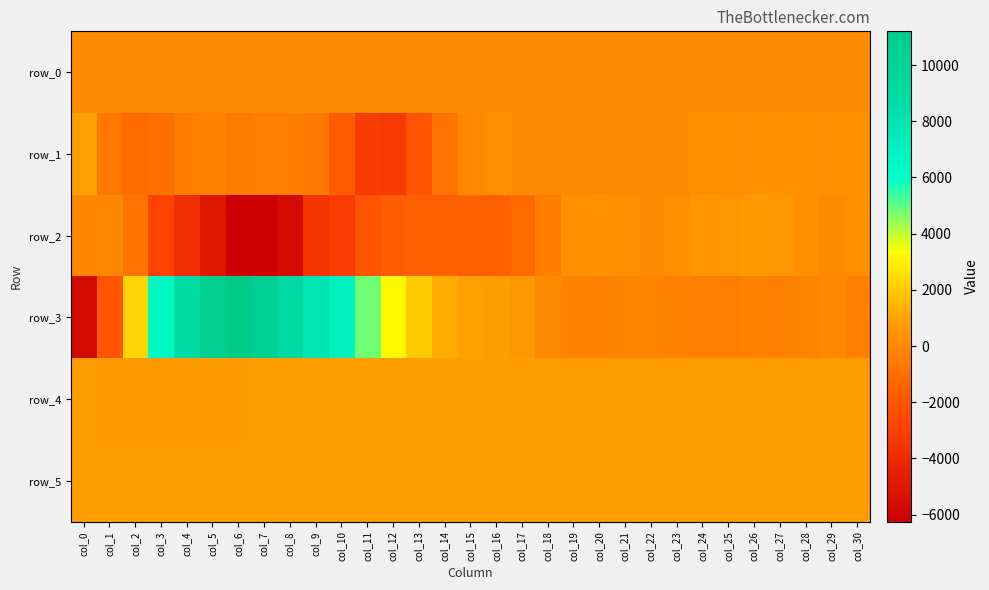

What is the difference between the maximum and minimum values in the row_5 series?

26.0